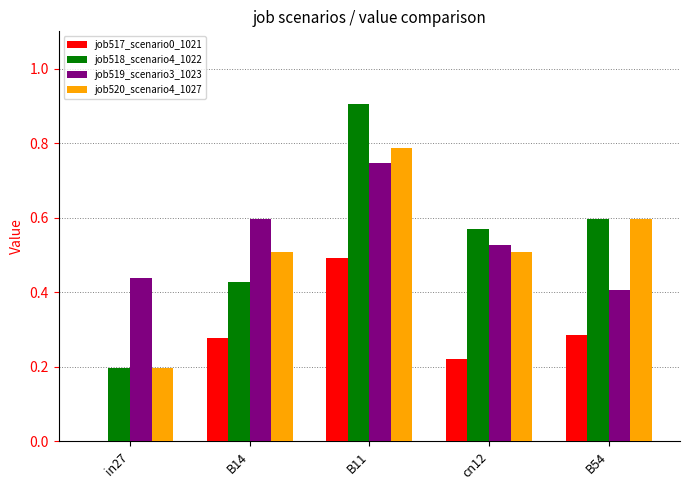

Which series changed the most between B14 and B11?

job518_scenario4_1022